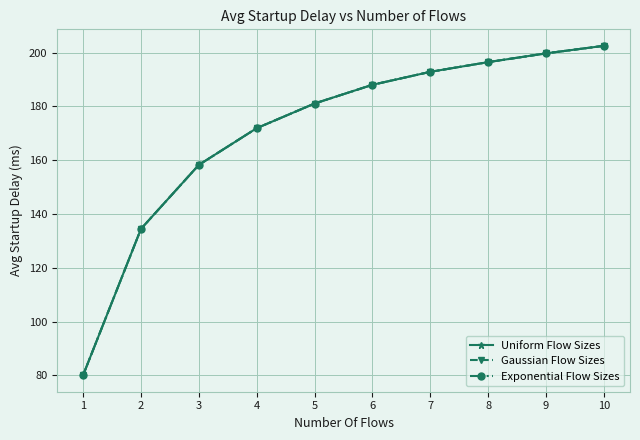

What is the value of the Uniform Flow Sizes point at the 8th from the left?

196.5